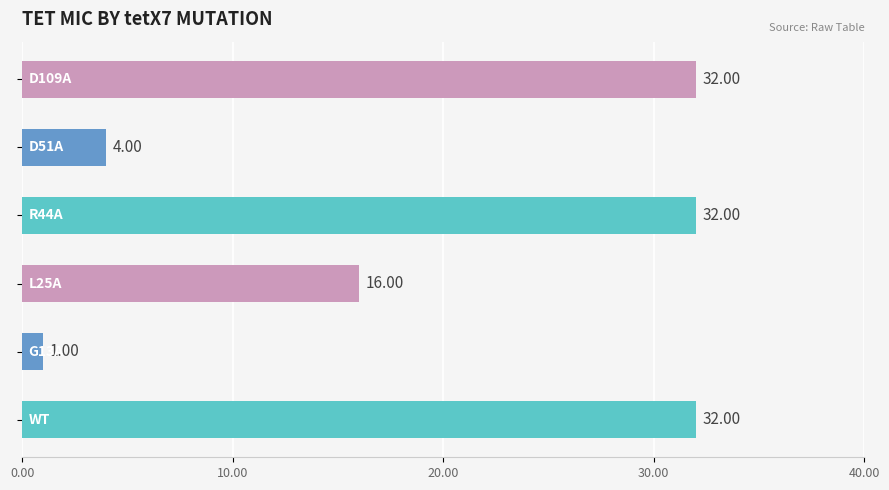

What is the sum of all values?

117